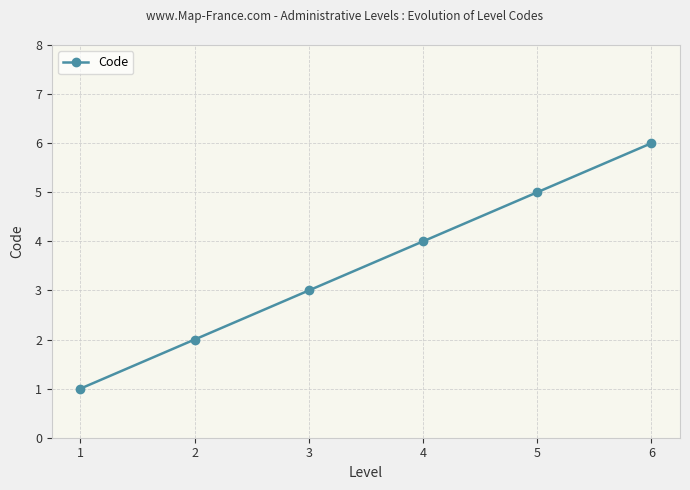

Count the number of categories in the chart.

6